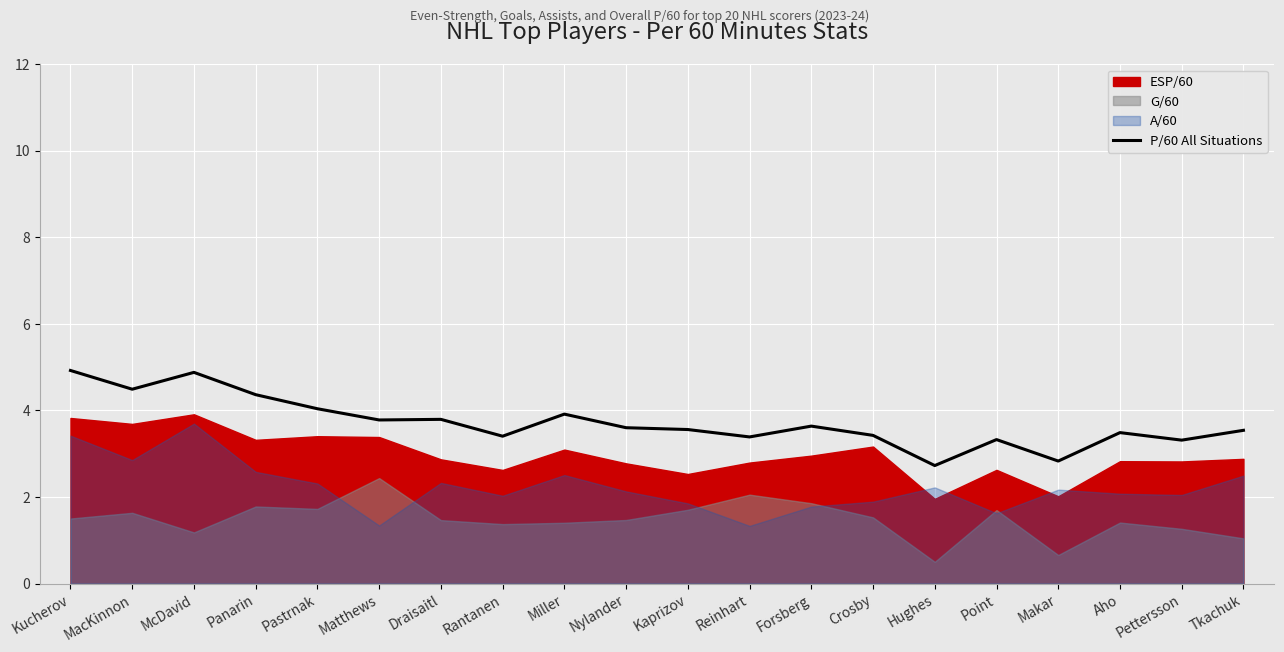

At which label does P/60 All Situations first exceed 3?

Kucherov